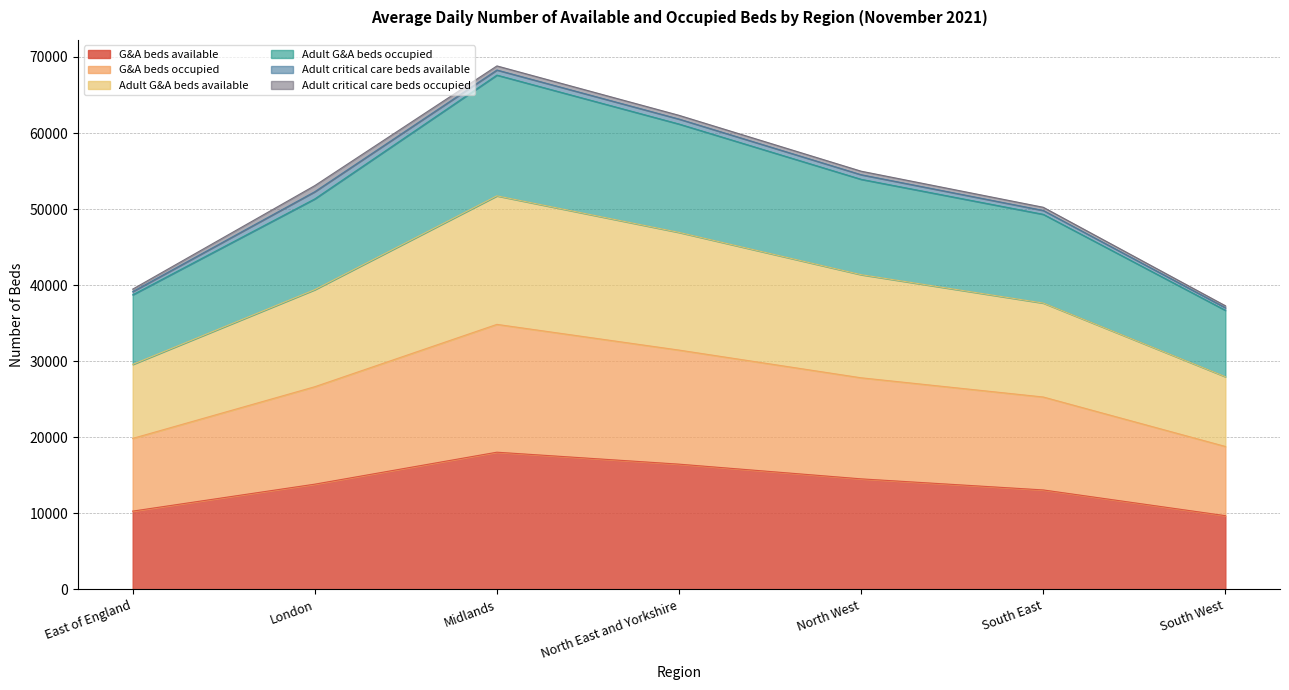

What is the highest value of the G&A beds available series?

18034